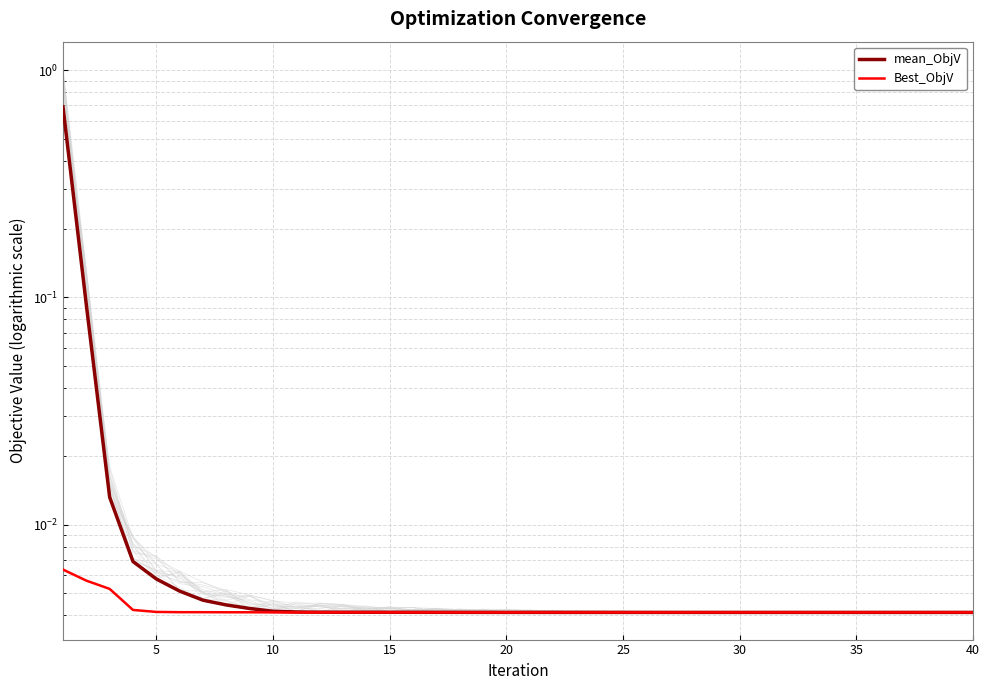

List the series in order of their overall mean, lowest first.

Best_ObjV, mean_ObjV